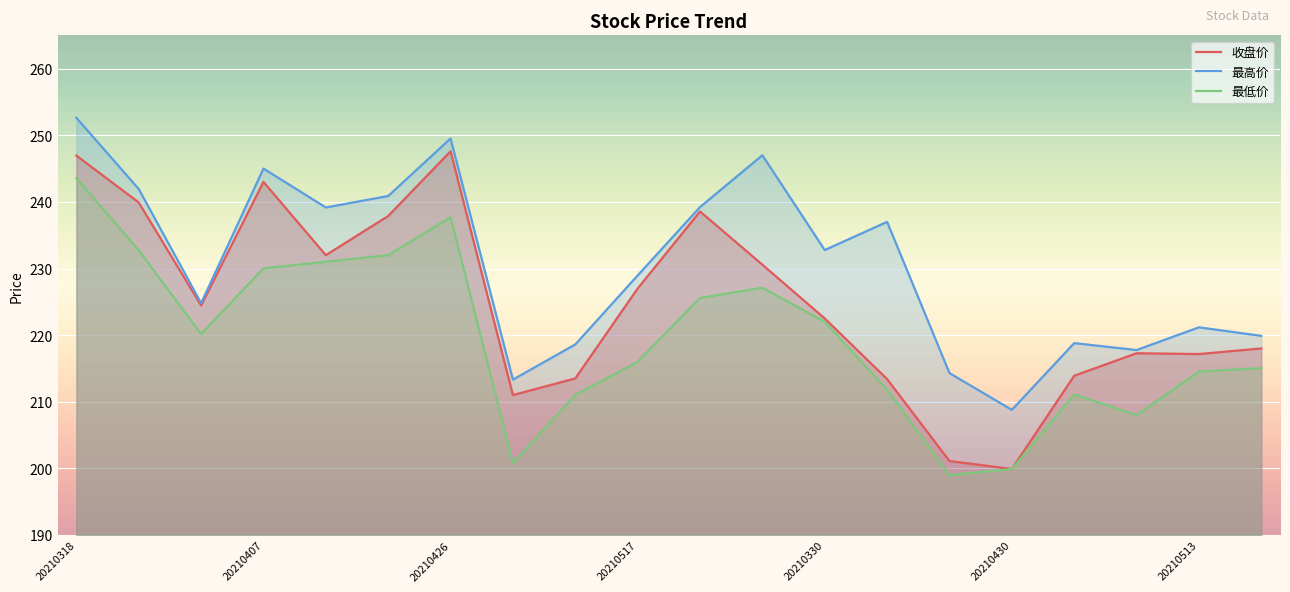

Which category has the lowest value across all series?

14